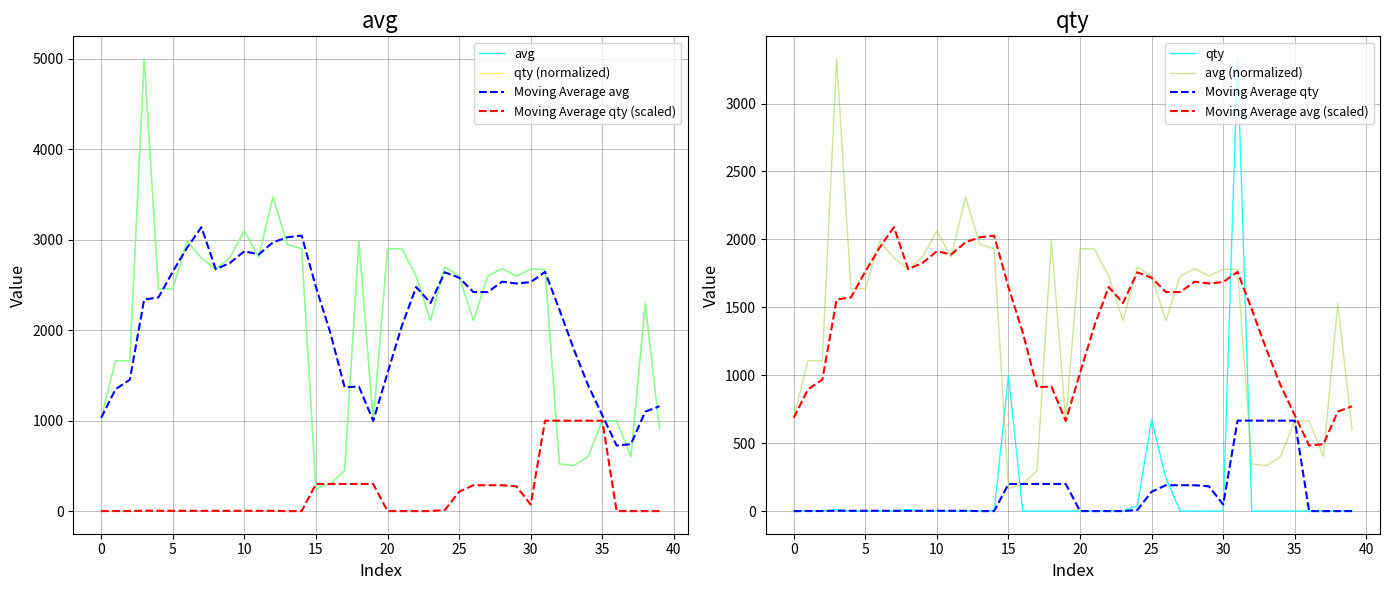

What is the total value across all series at 31?

6001